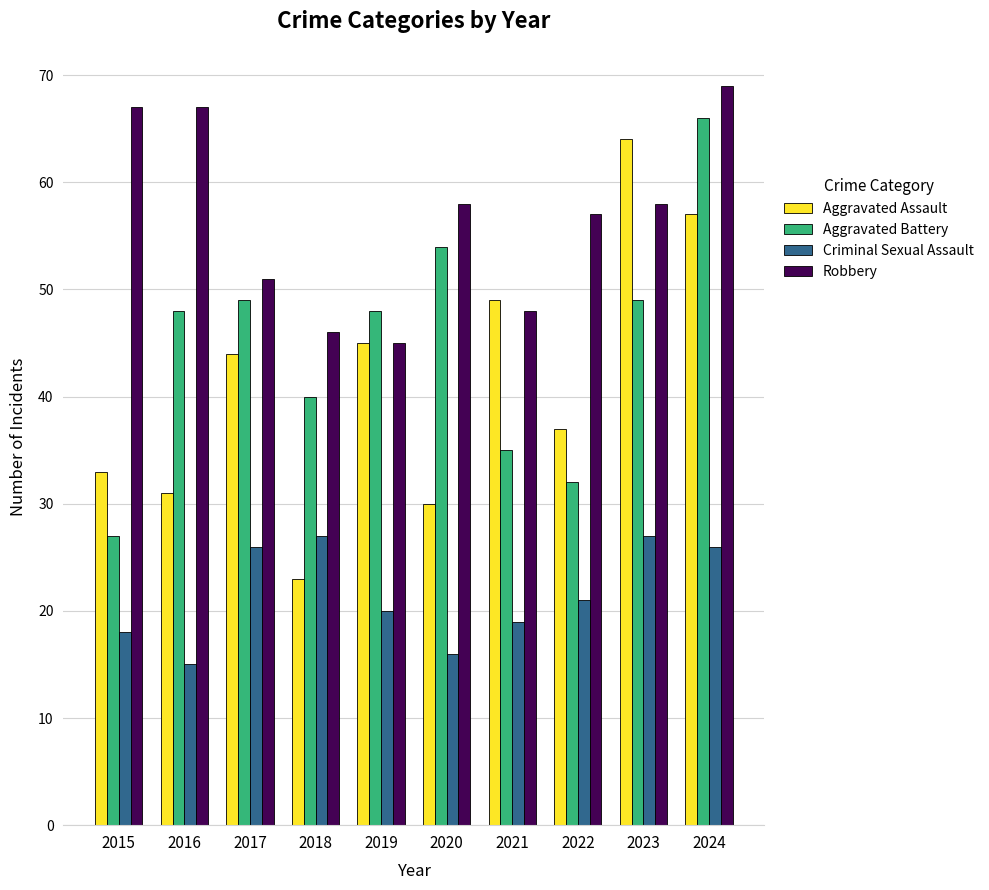

Reading left to right, list all the values displayed in this chart.

Aggravated Assault: 2015=33	2016=31	2017=44	2018=23	2019=45	2020=30	2021=49	2022=37	2023=64	2024=57
Aggravated Battery: 2015=27	2016=48	2017=49	2018=40	2019=48	2020=54	2021=35	2022=32	2023=49	2024=66
Criminal Sexual Assault: 2015=18	2016=15	2017=26	2018=27	2019=20	2020=16	2021=19	2022=21	2023=27	2024=26
Robbery: 2015=67	2016=67	2017=51	2018=46	2019=45	2020=58	2021=48	2022=57	2023=58	2024=69